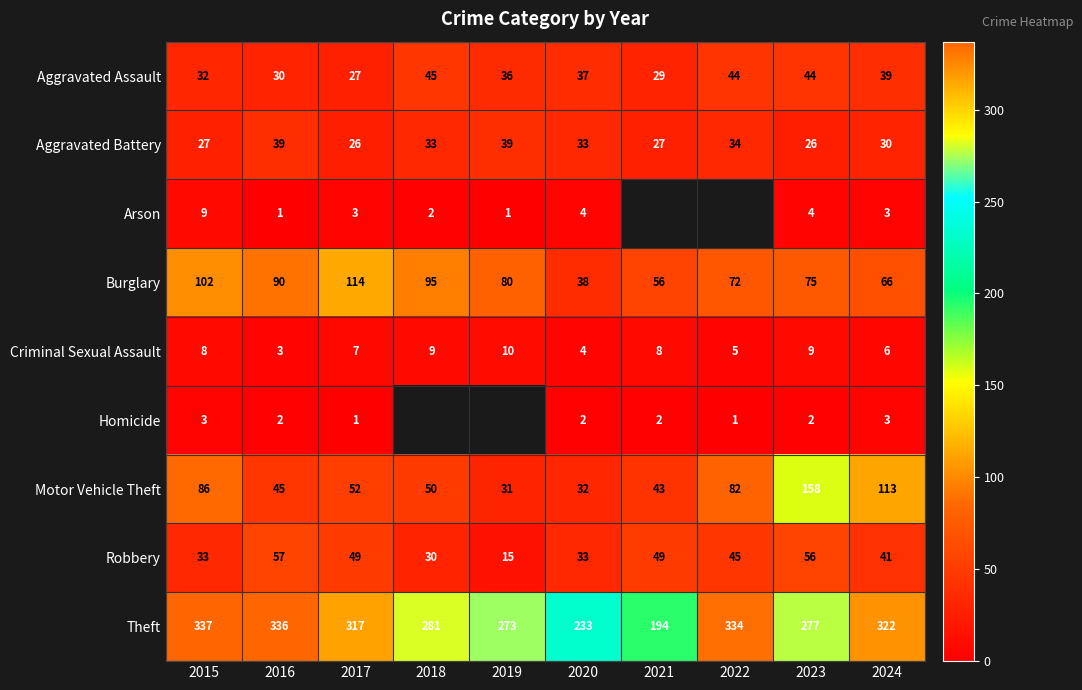

How many data points in Aggravated Battery are less than 33?

5